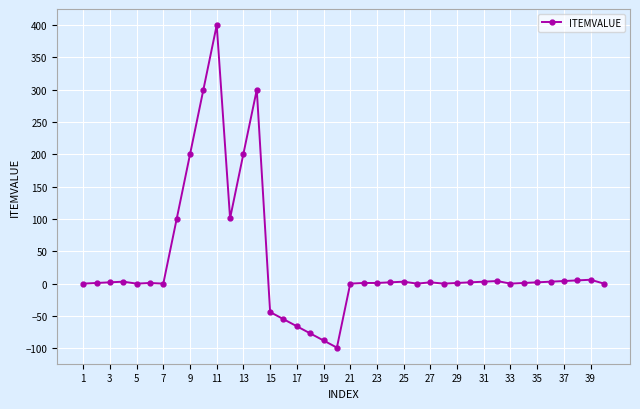

What is the smallest value displayed?

-99